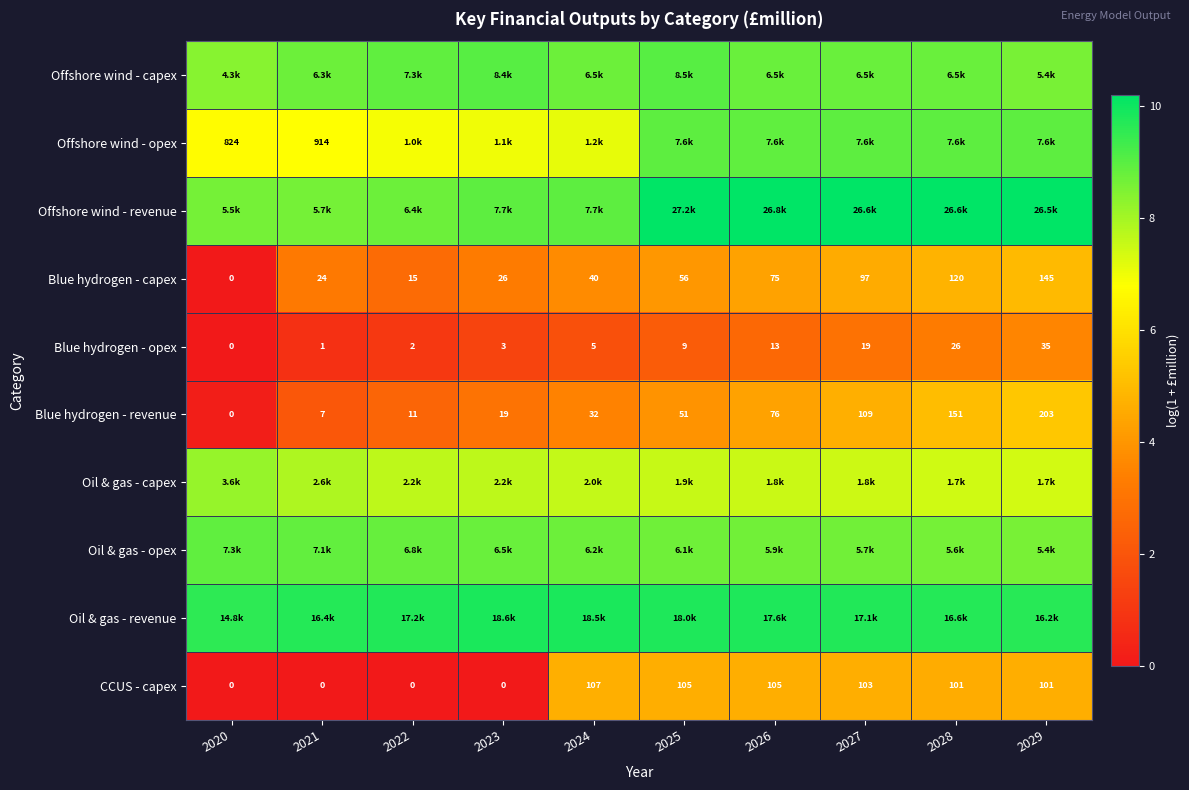

The value of Offshore wind - opex at 2024 is 10.9. True or false?

False